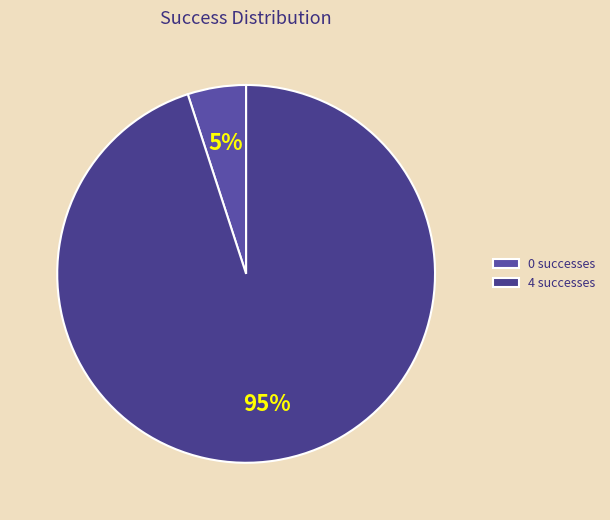

How many slices are in this pie chart?

2